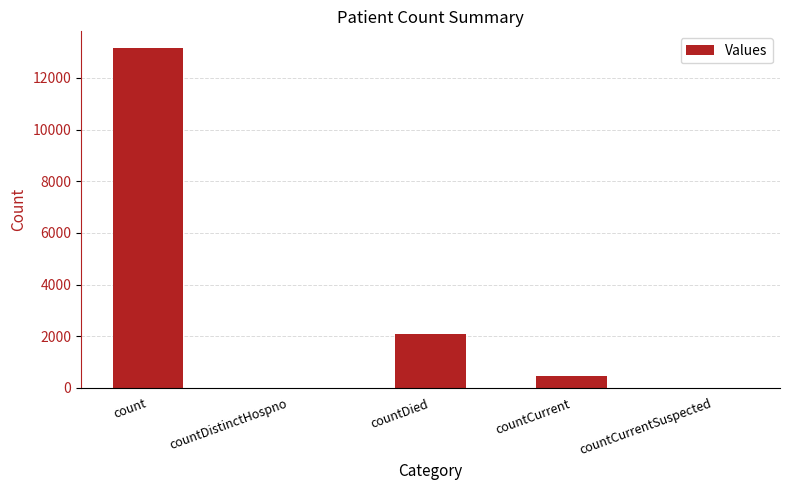

Reading right to left, transcribe all the data shown in this chart.

0	442	2087	0	13144